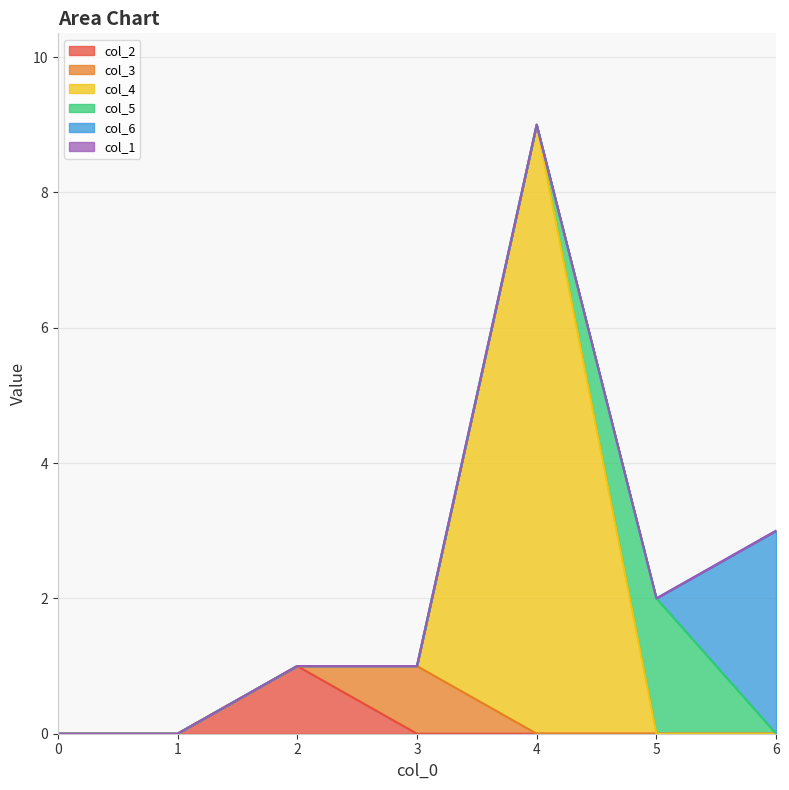

Rank the series by their maximum value, from lowest to highest.

col_1, col_2, col_3, col_5, col_6, col_4